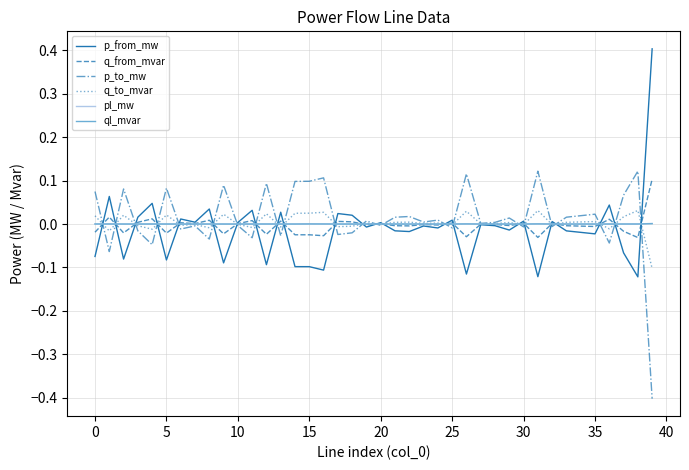

What are all the series names shown in the legend?

p_from_mw, q_from_mvar, p_to_mw, q_to_mvar, pl_mw, ql_mvar